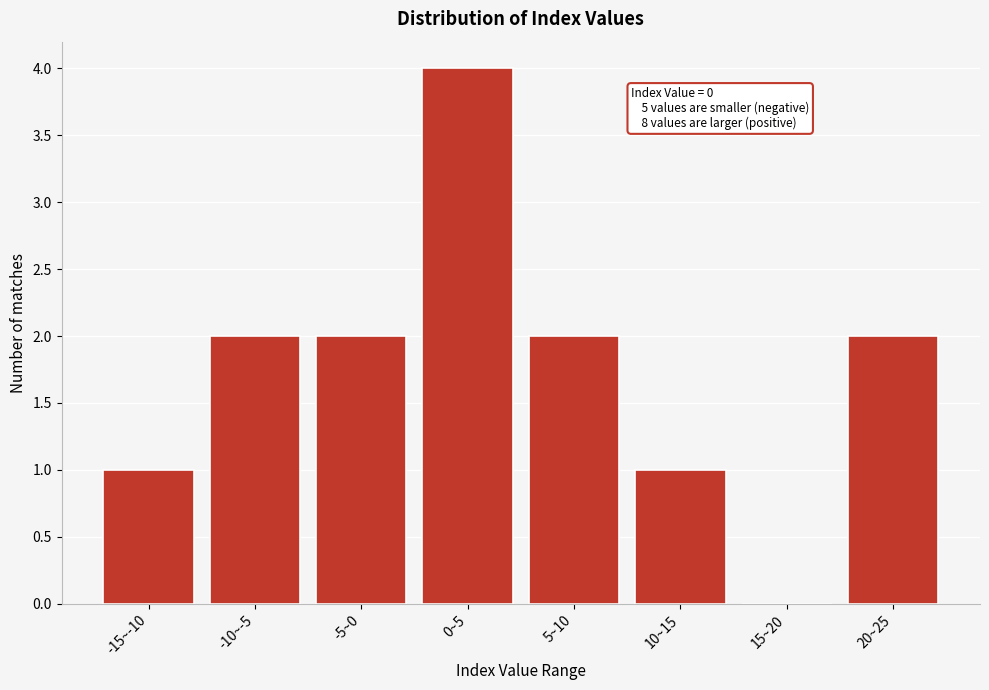

Reading left to right, transcribe all the data shown in this chart.

-15~-10=1	-10~-5=2	-5~0=2	0~5=4	5~10=2	10~15=1	15~20=0	20~25=2